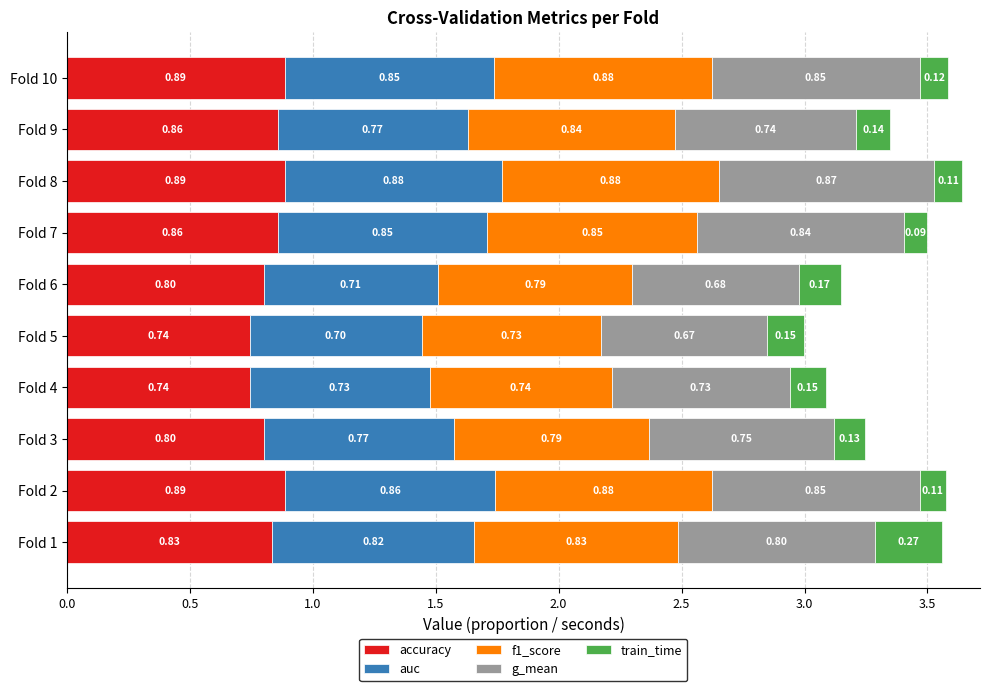

What is the total value across all series at Fold 6?

3.1